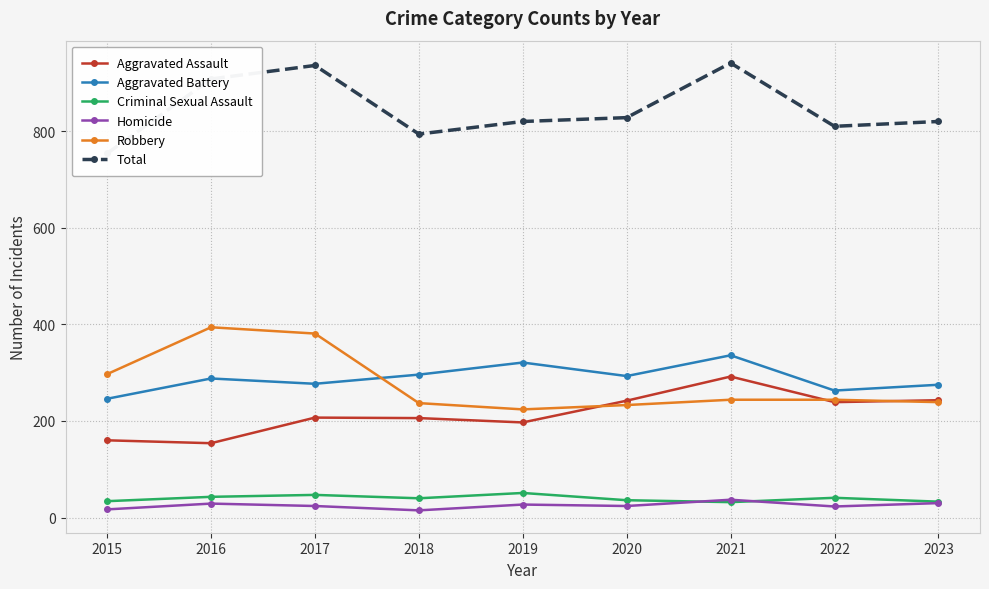

Is the value of Aggravated Assault at 2020 greater than the value of Homicide at 2023?

Yes